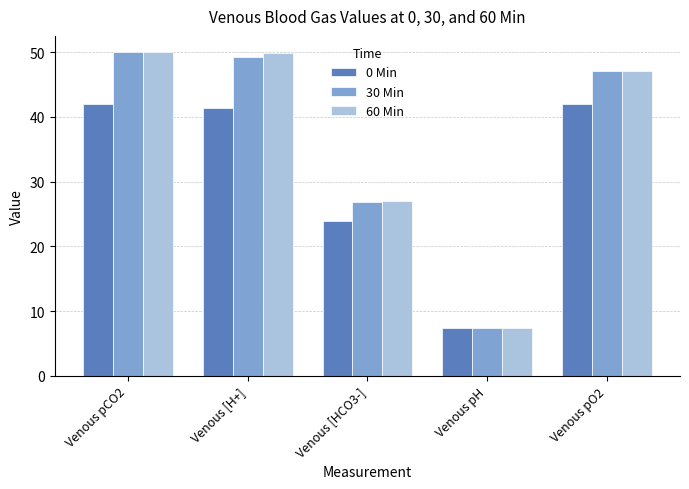

What position from the right is Venous [H+]?

4